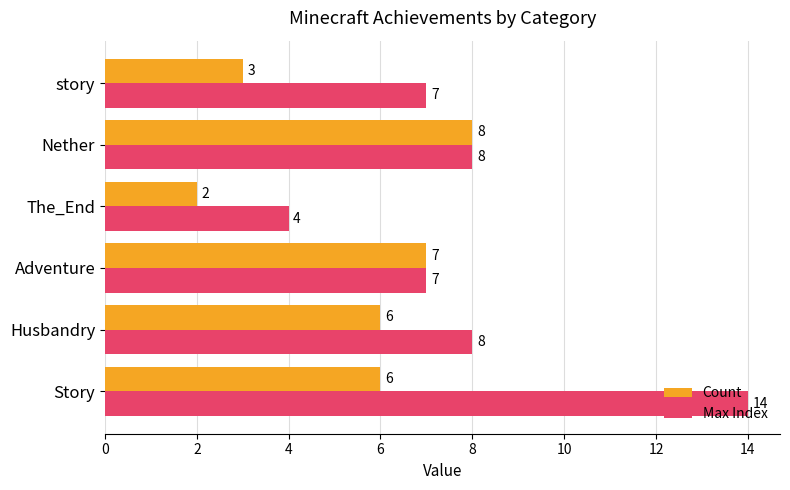

Which label corresponds to the smallest value in the chart?

The_End